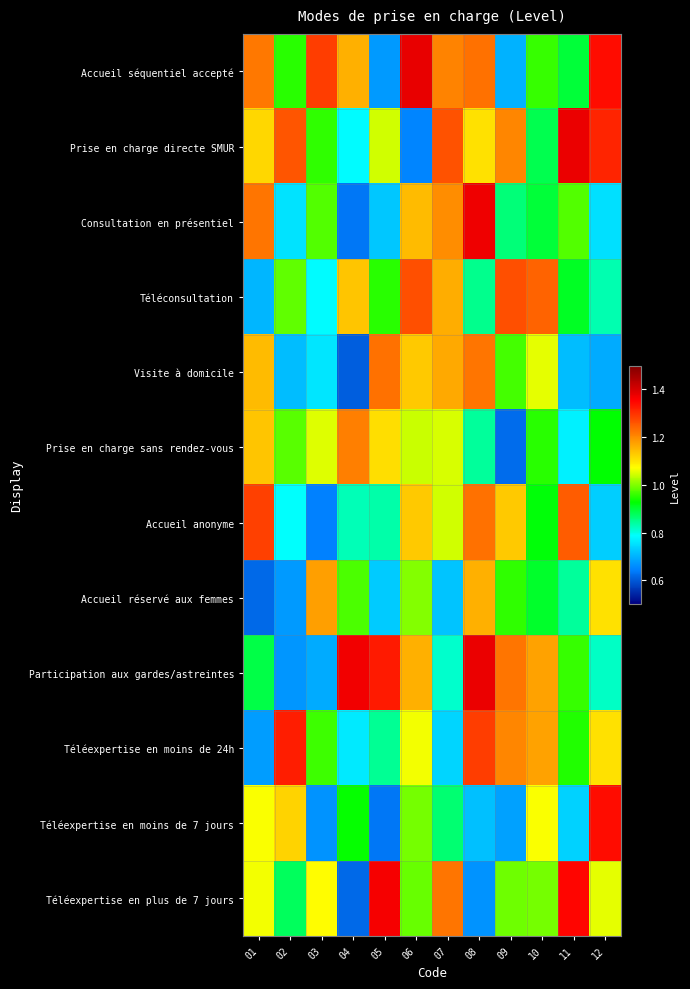

What is the greatest value displayed?

1.4